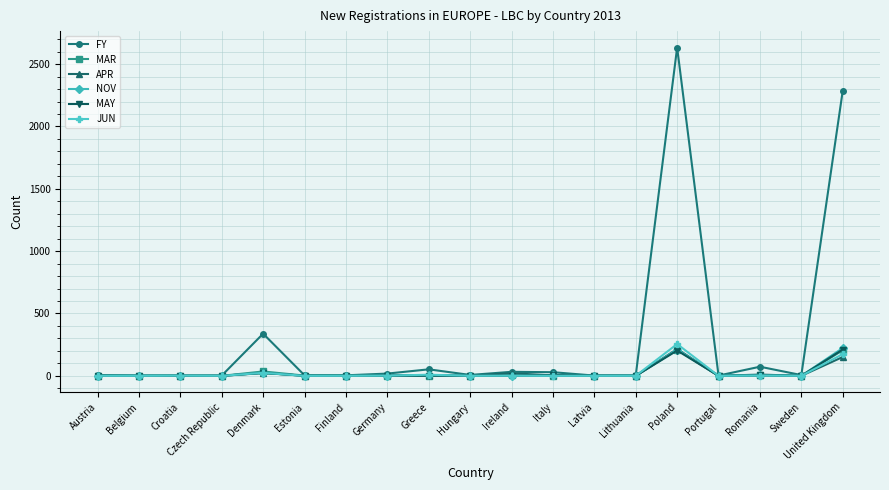

How many lines are shown in the chart?

6